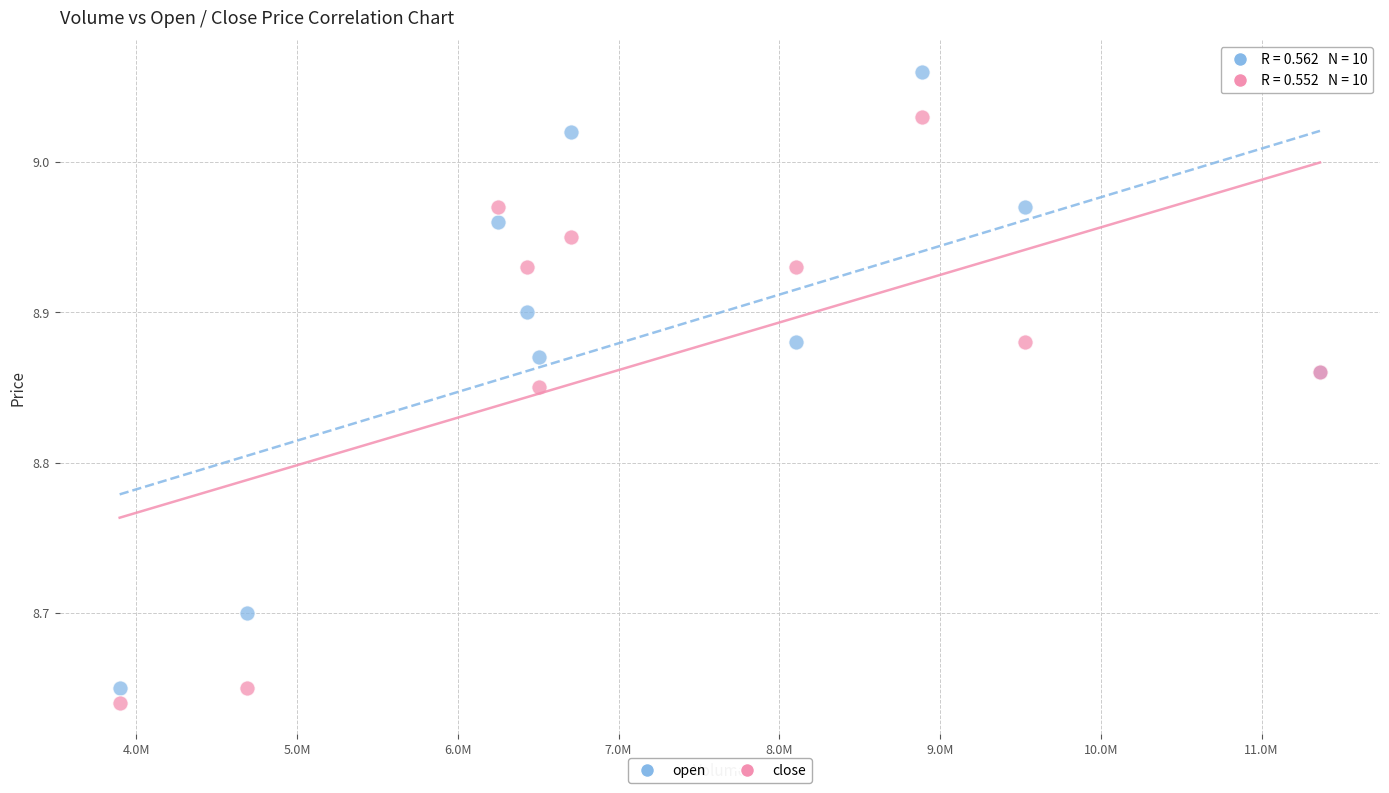

Which series has the largest Y range (max minus min)?

open